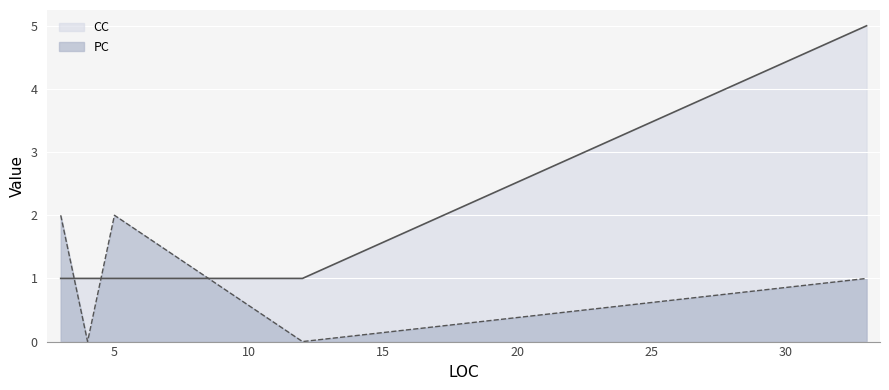

What are all the series names shown in the legend?

CC line, PC line